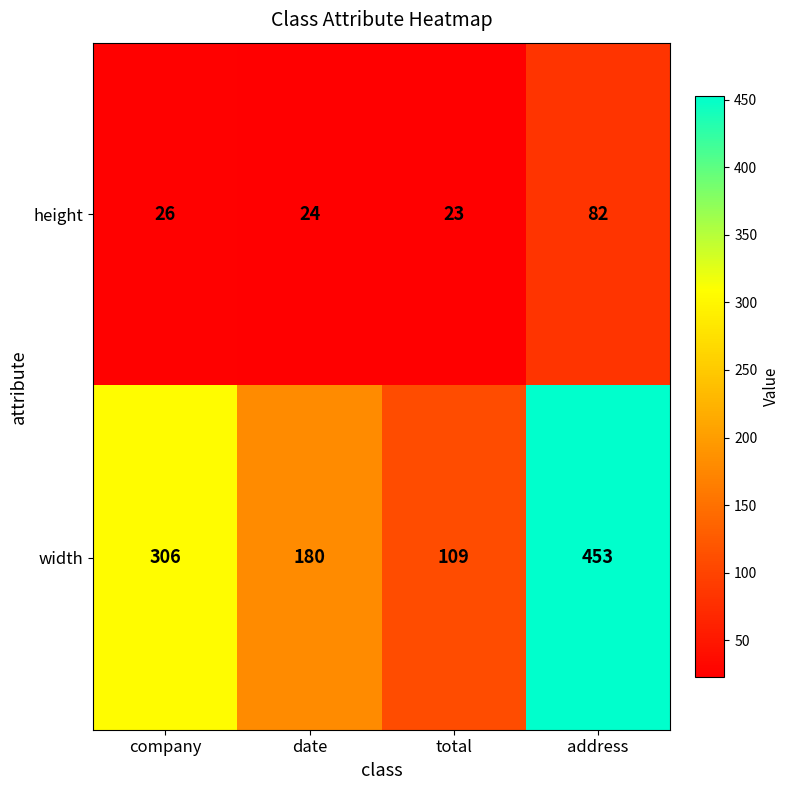

Reading left to right, what are all the values shown in this chart?

height: company=26	date=24	total=23	address=82
width: company=306	date=180	total=109	address=453